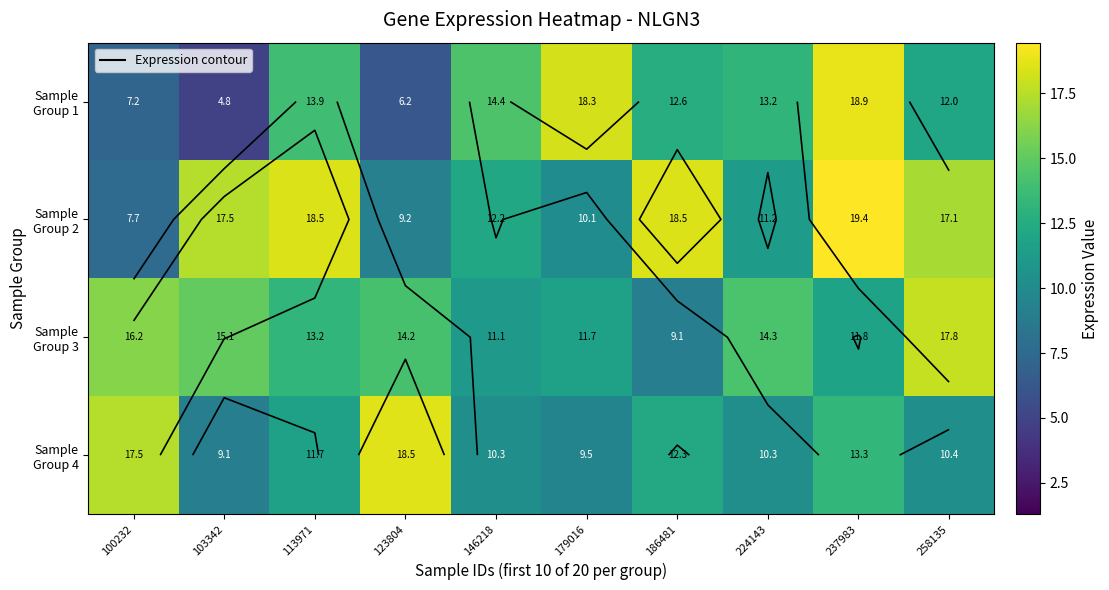

What is the difference between the maximum and minimum values in the Sample Group 3 series?

8.8